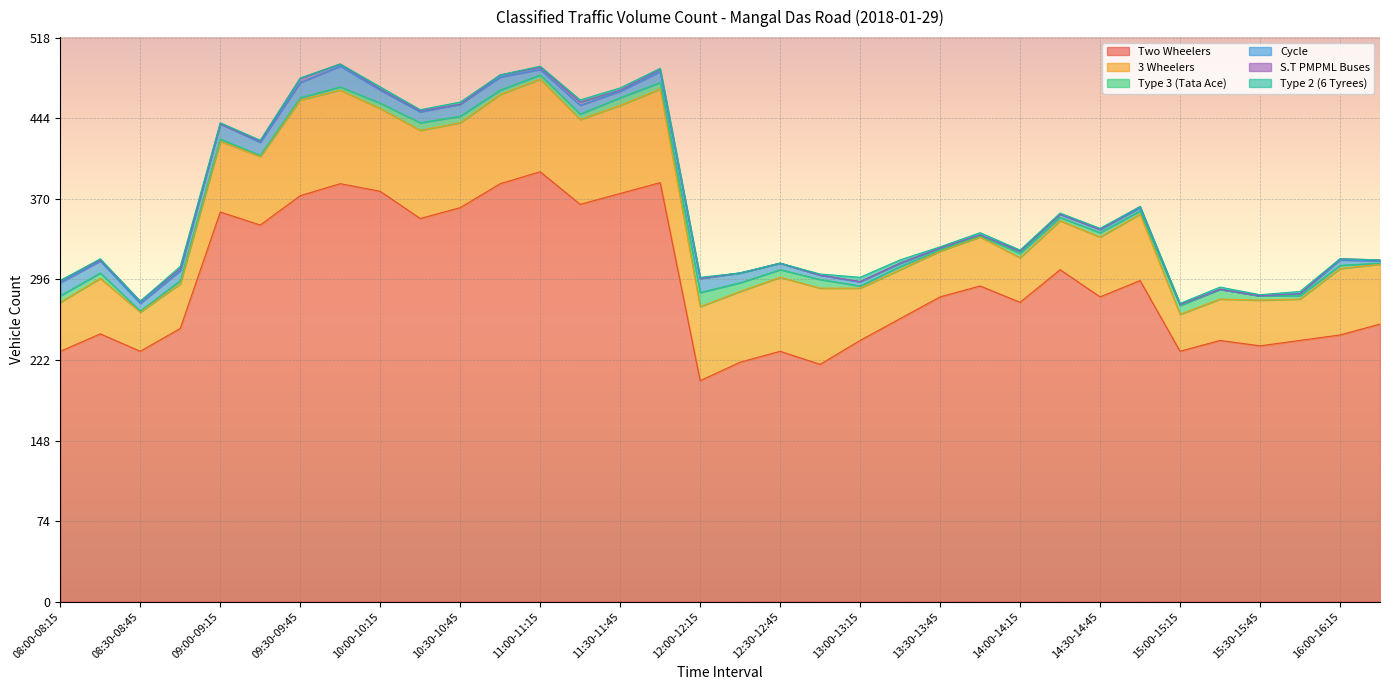

Where does the 3 Wheelers series first go above 61?

09:00-09:15